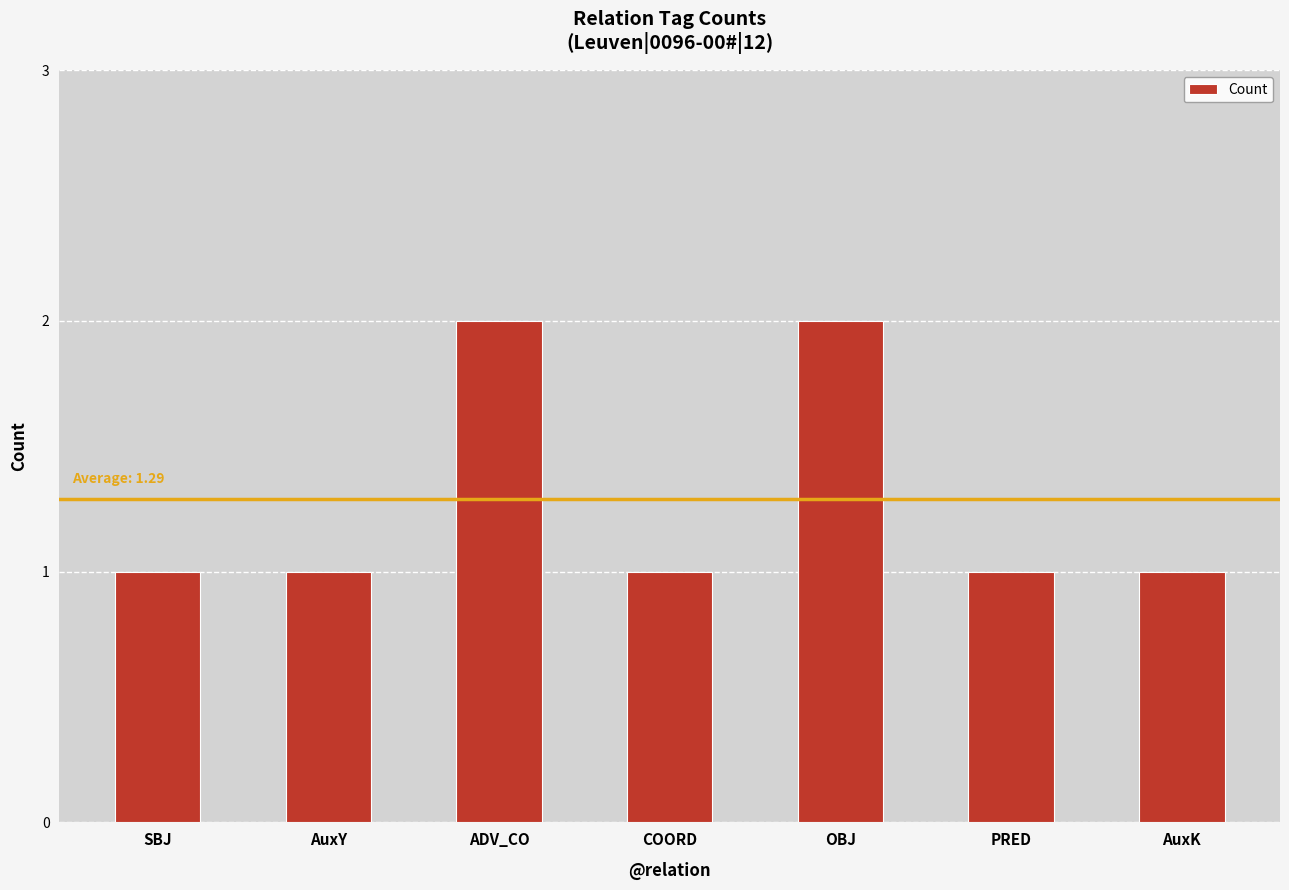

What value does the data have at ADV_CO?

2